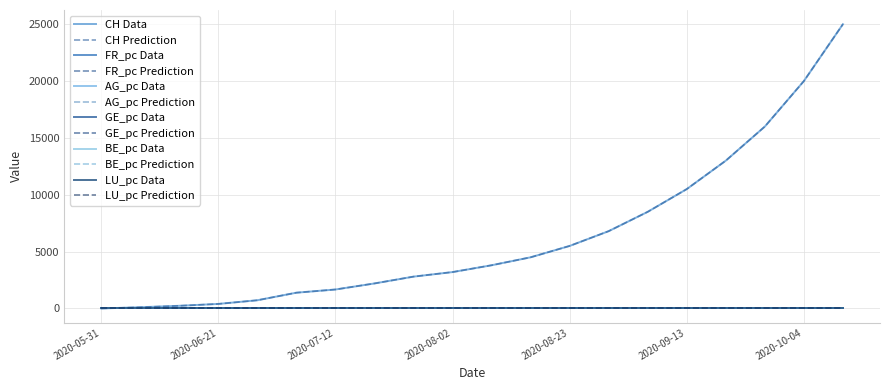

Which label corresponds to the smallest value in the chart?

2020-05-31